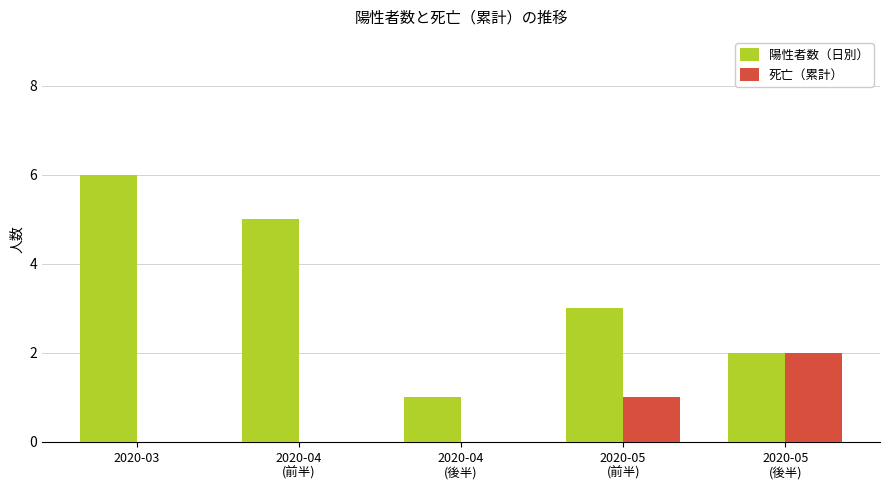

Are the bars horizontal?

No